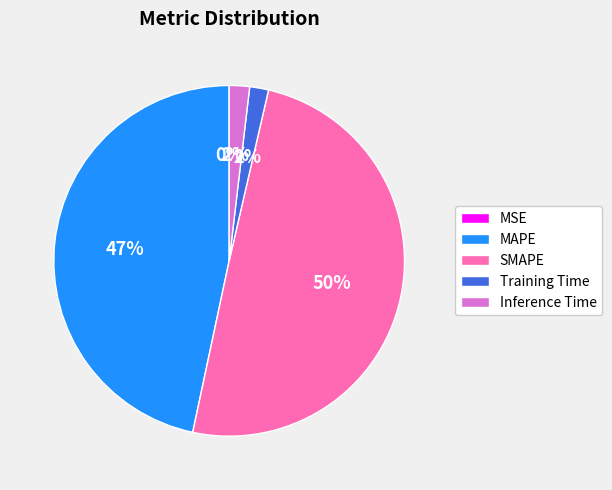

The SMAPE slice represents 60% of the pie. True or false?

False